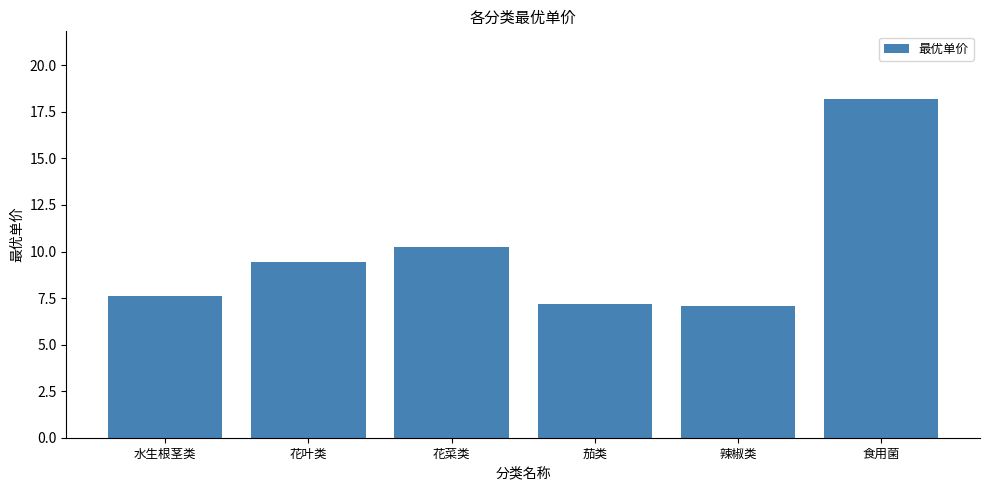

What is the value of the 2nd bar from the left?

9.4